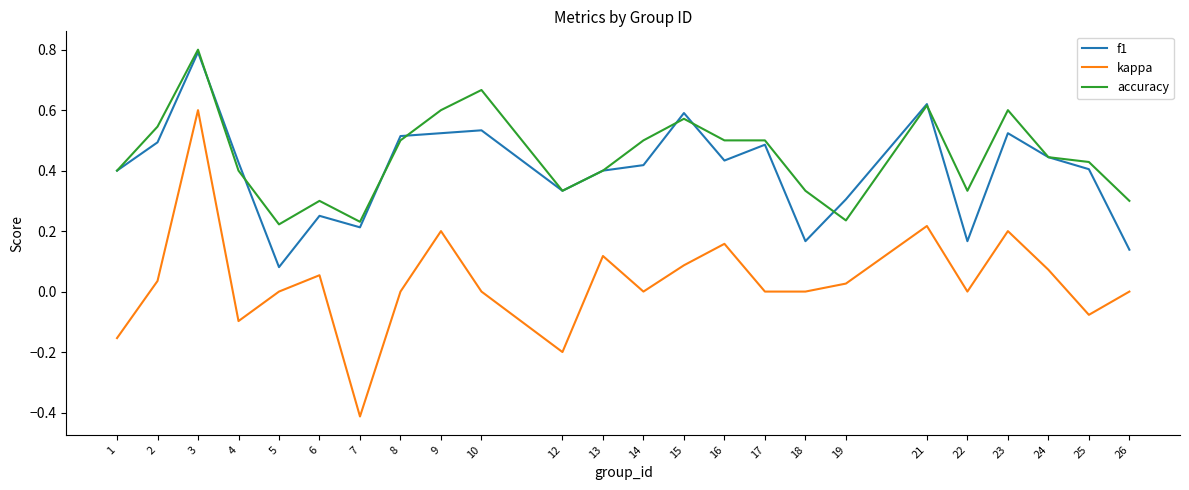

Rank the series at 26 from lowest to highest value.

kappa, f1, accuracy